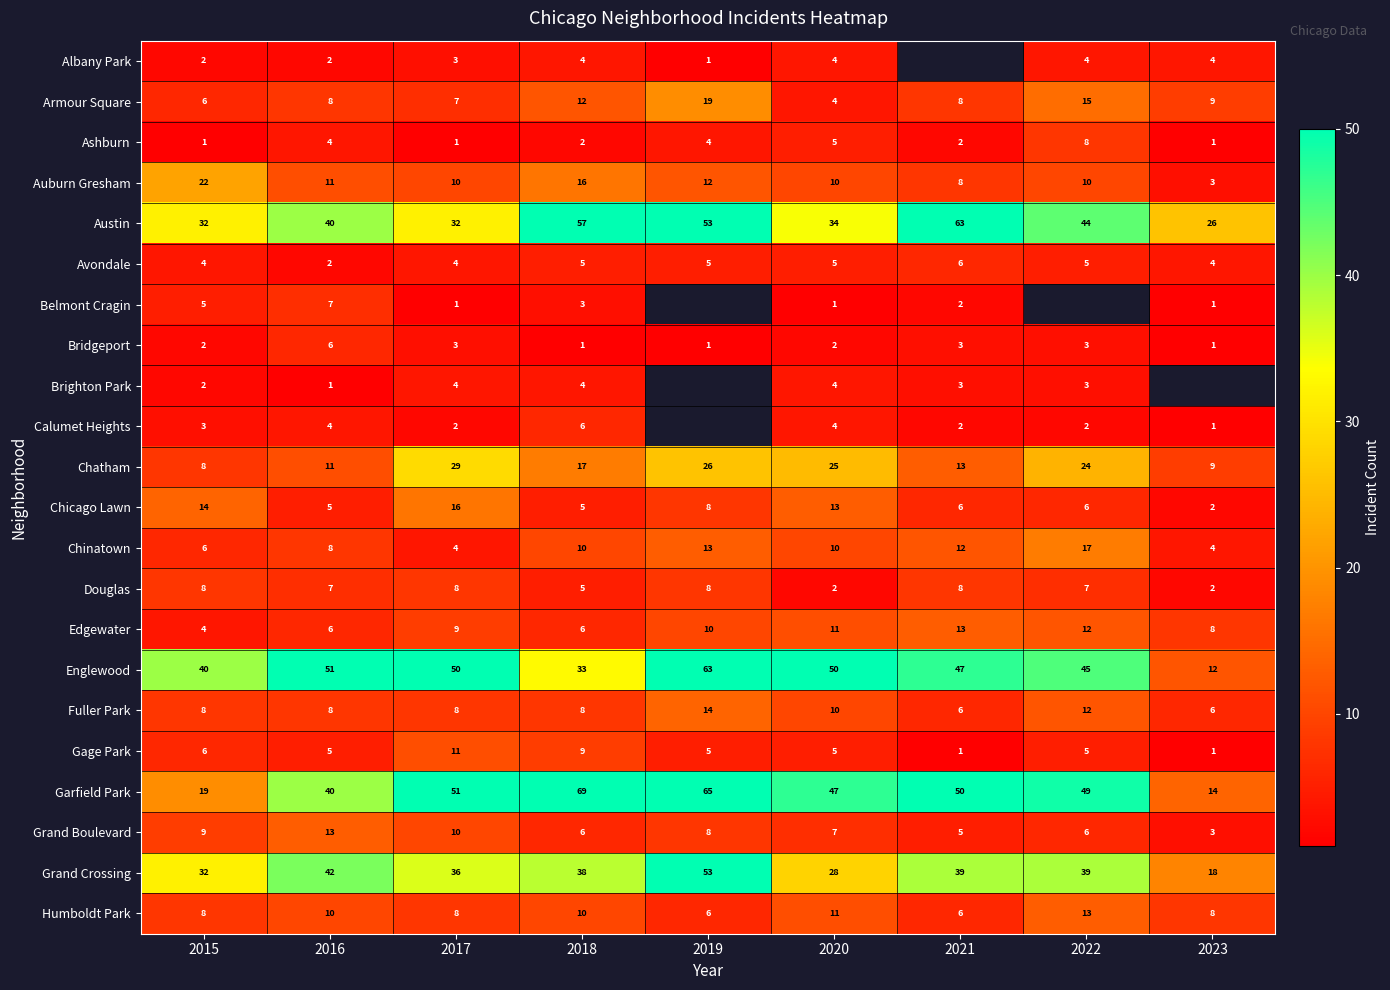

What is the total value across all series at 2018?

326